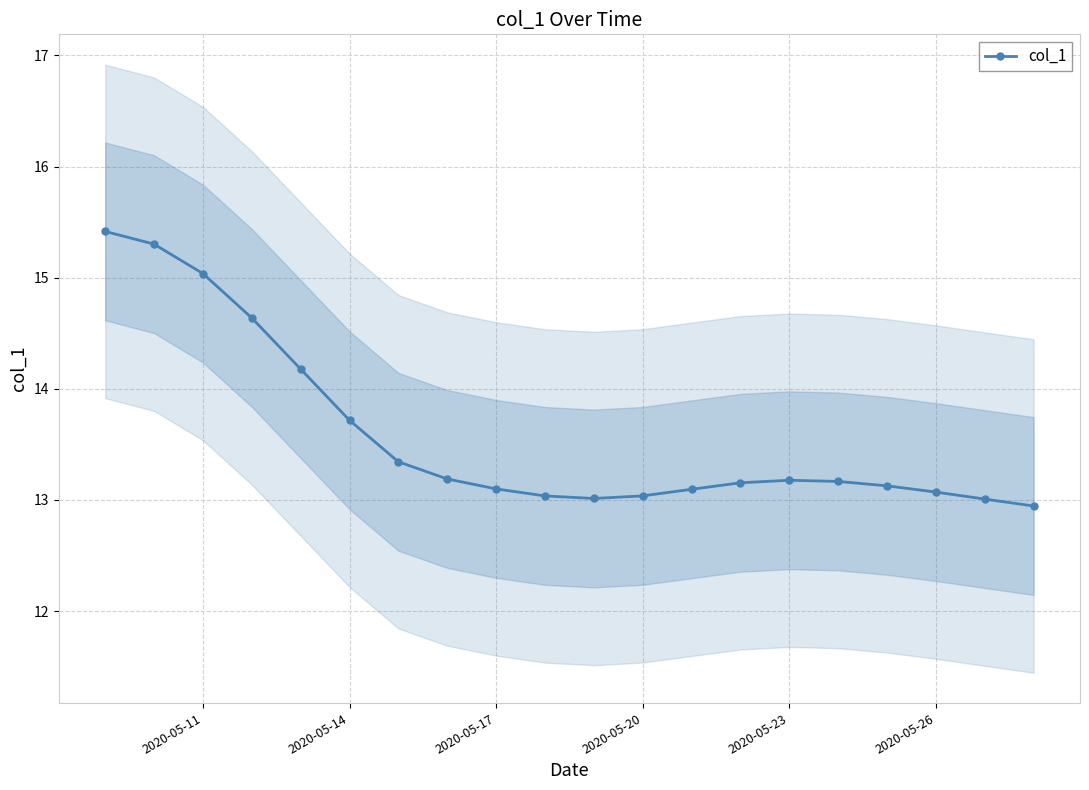

What is the maximum value shown in the chart?

15.4